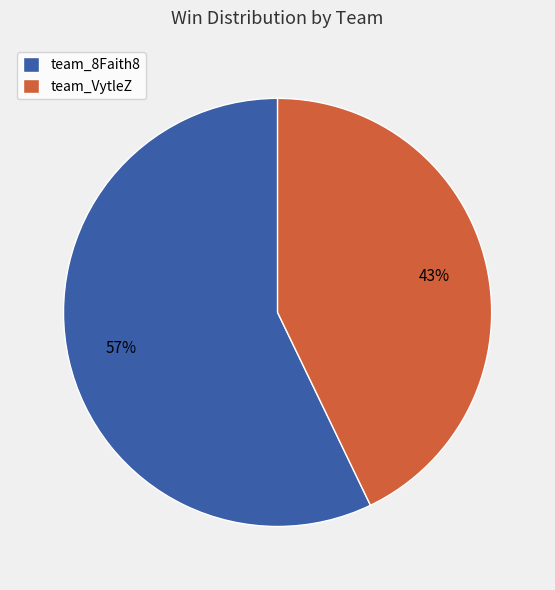

Approximately how many times larger is the value at team_8Faith8 compared to team_VytleZ?

1.3